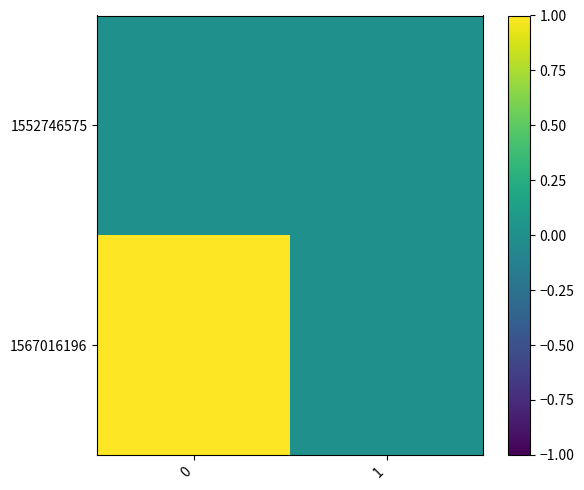

Rank the series by their maximum value, from lowest to highest.

1552746575, 1567016196